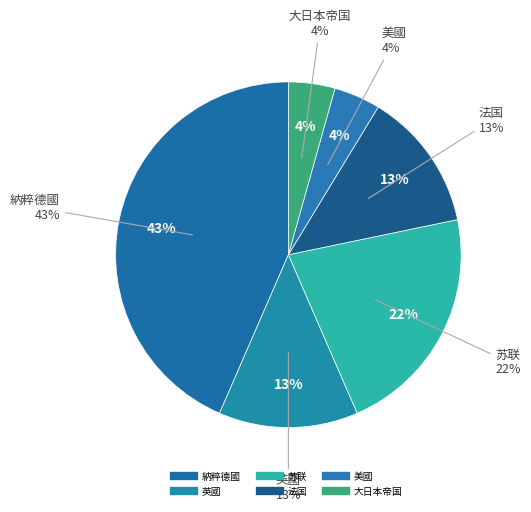

Rank the categories by value from lowest to highest.

美國, 大日本帝国, 英國, 法国, 苏联, 納粹德國